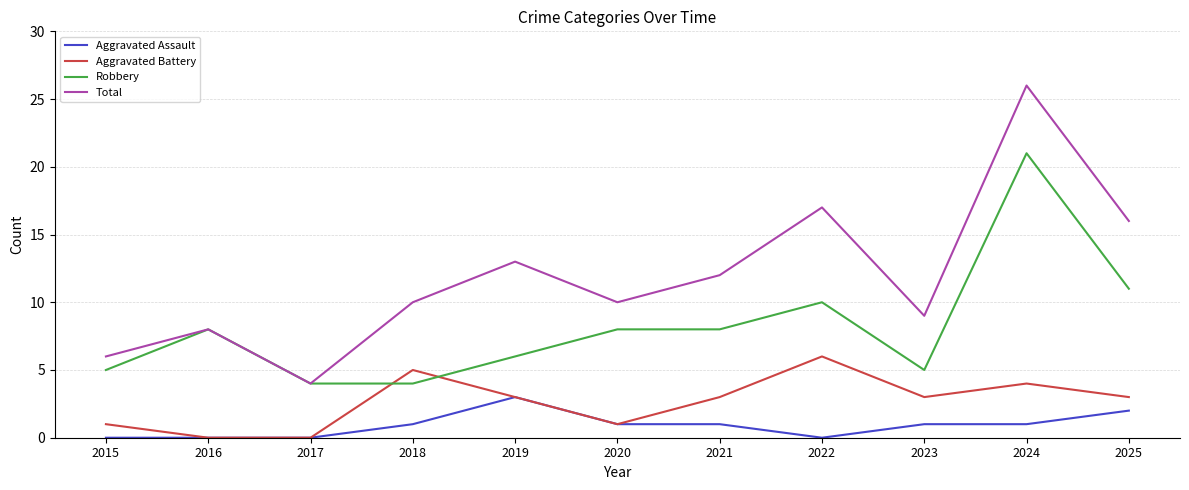

True or false: Robbery and Aggravated Assault cross at least once.

False